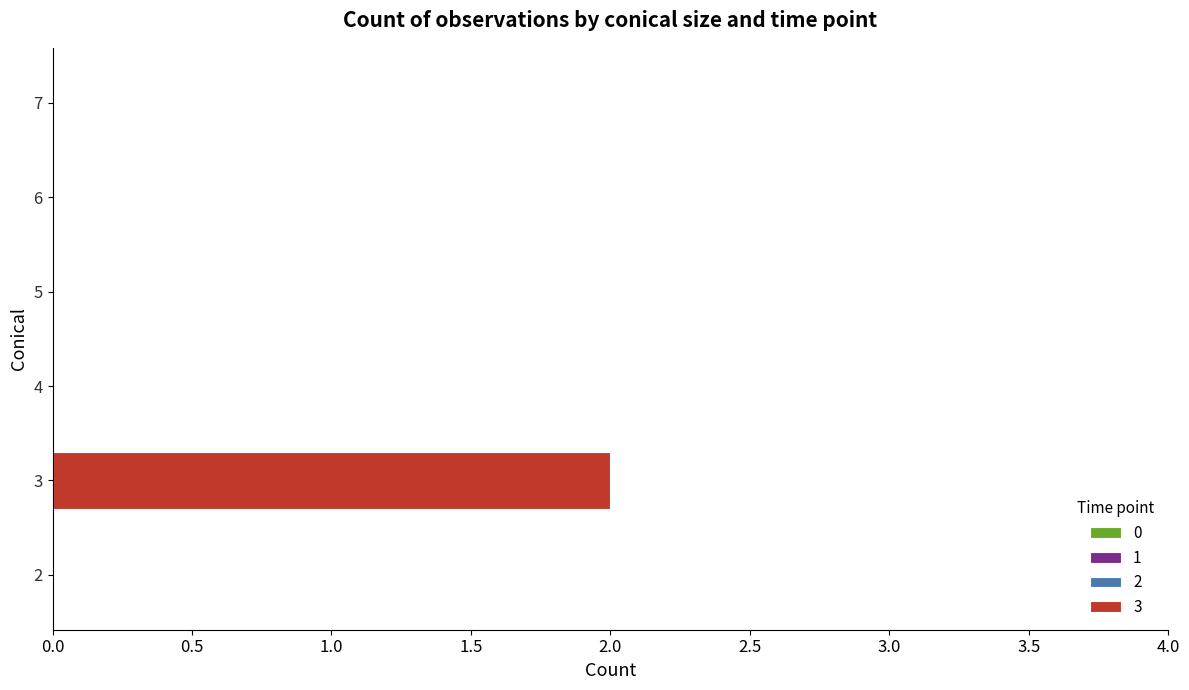

At which category does the chart reach its peak across all series?

3